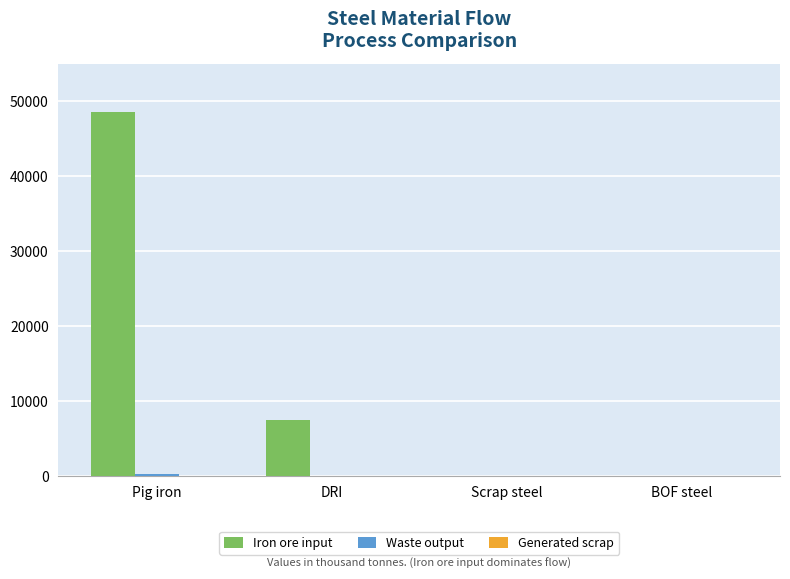

Which series changed the most between Pig iron and Scrap steel?

Iron ore input